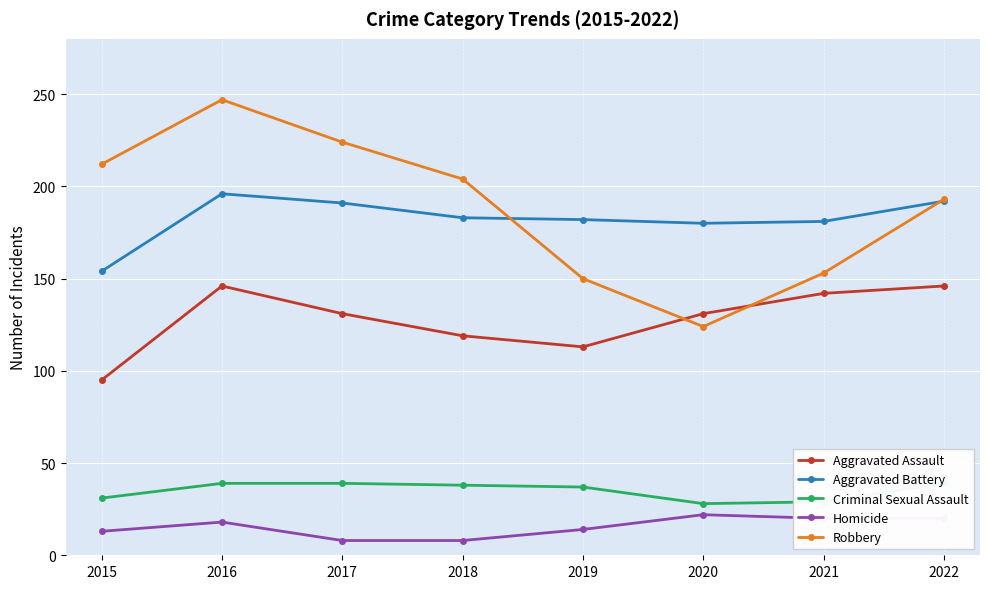

How many interior local peaks does the Aggravated Assault series have?

1